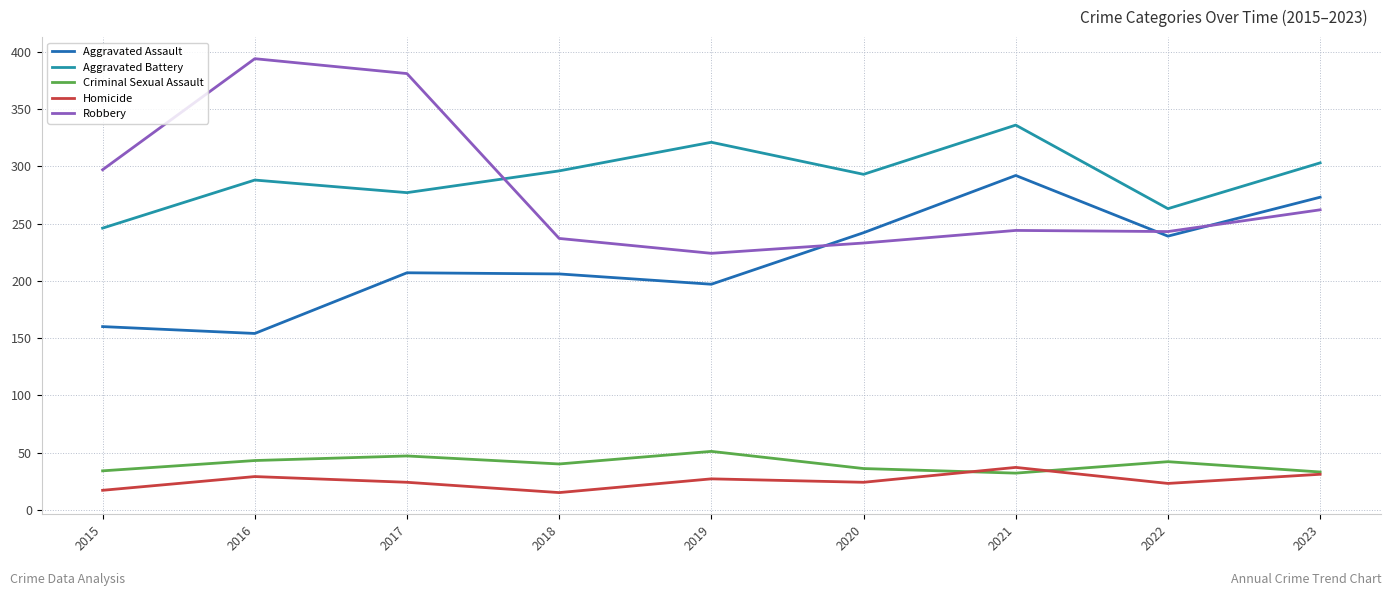

What is the difference between the highest and lowest values at 2022?

240